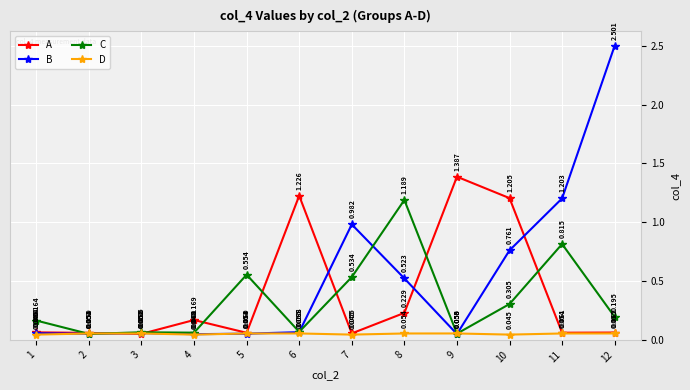

Which series has the widest spread of values?

B